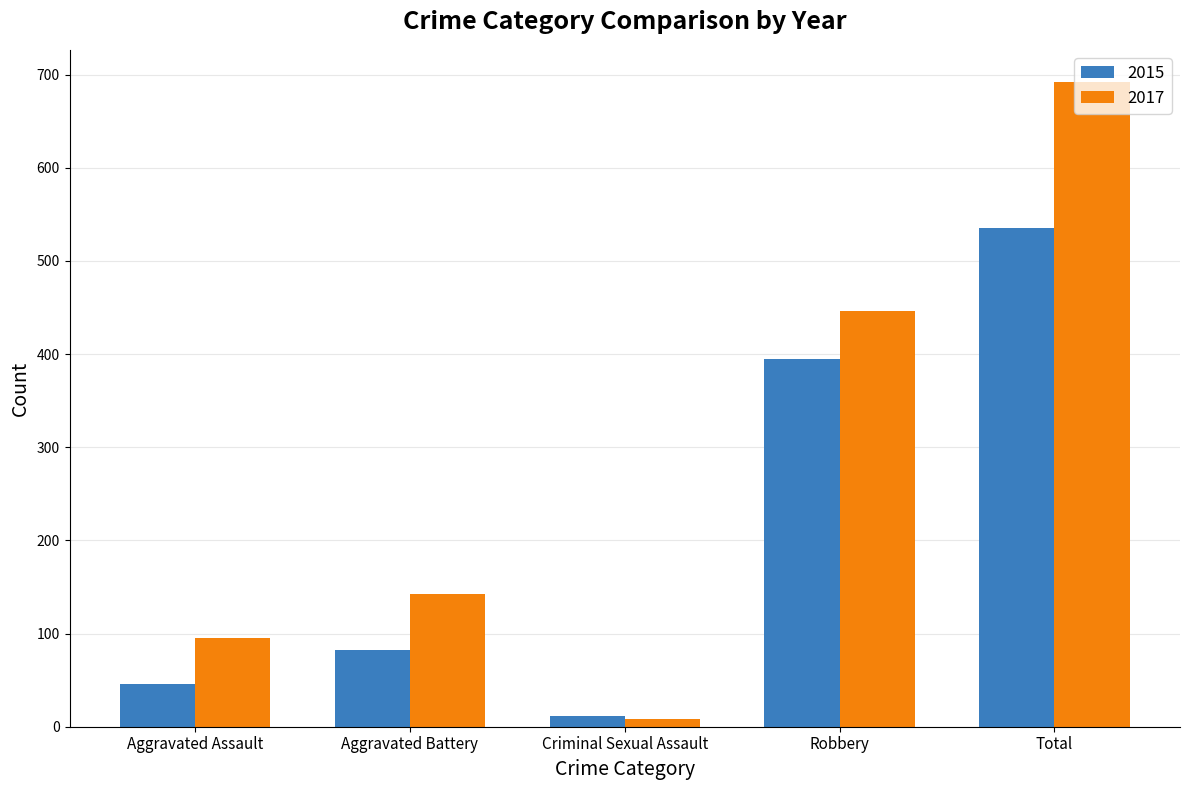

How many values in the 2015 series are below 82?

2